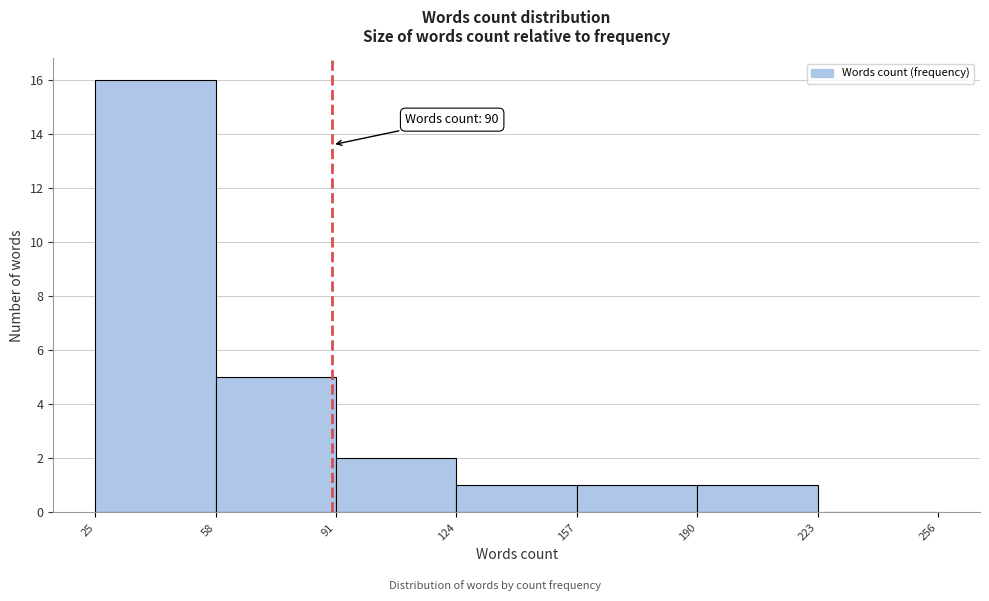

Which range on the x-axis has the tallest bar?

25 to 58